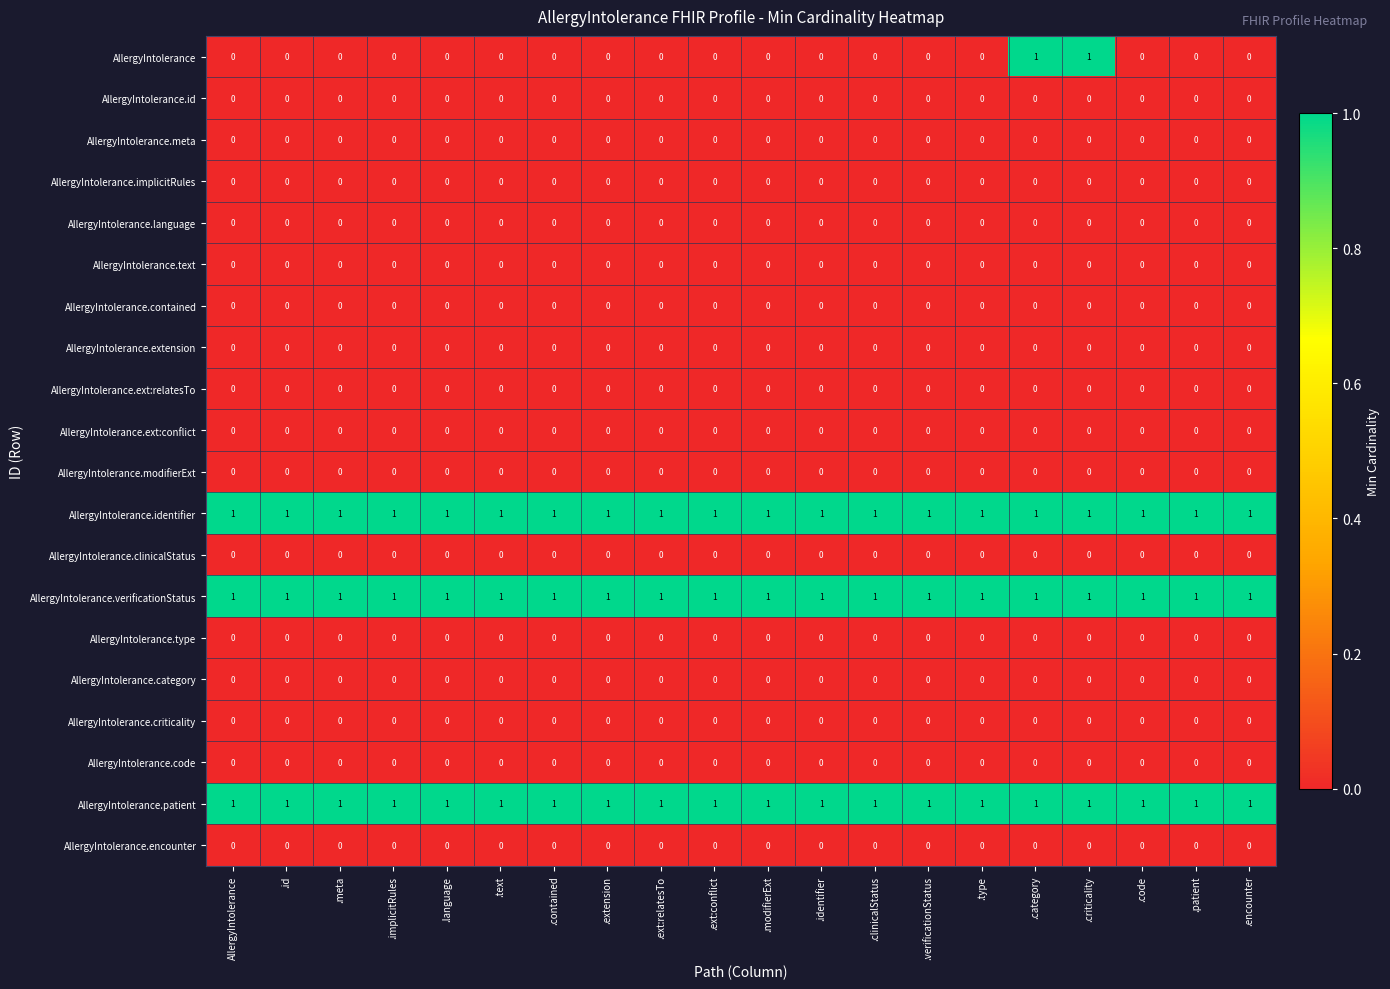

Which series has the largest range (max minus min)?

AllergyIntolerance